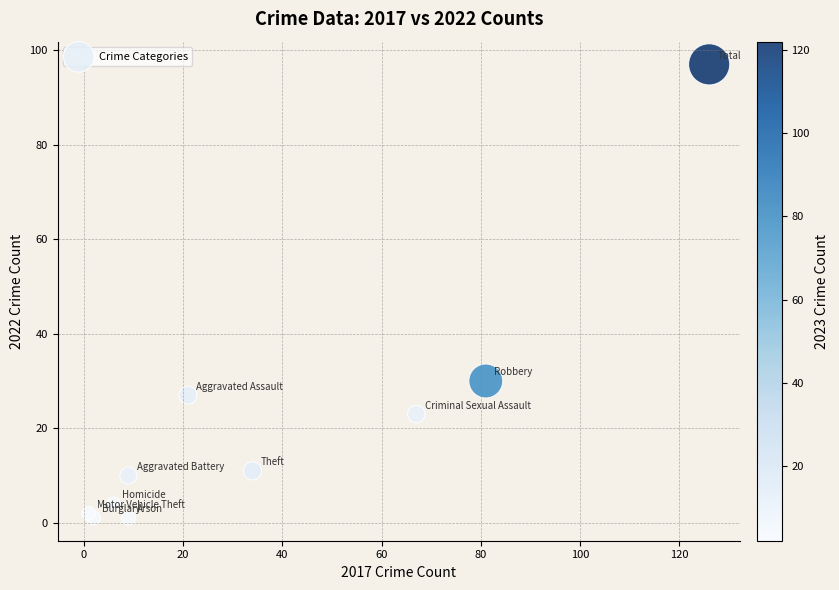

What Y value in the scatter plot is closest to 49?

30